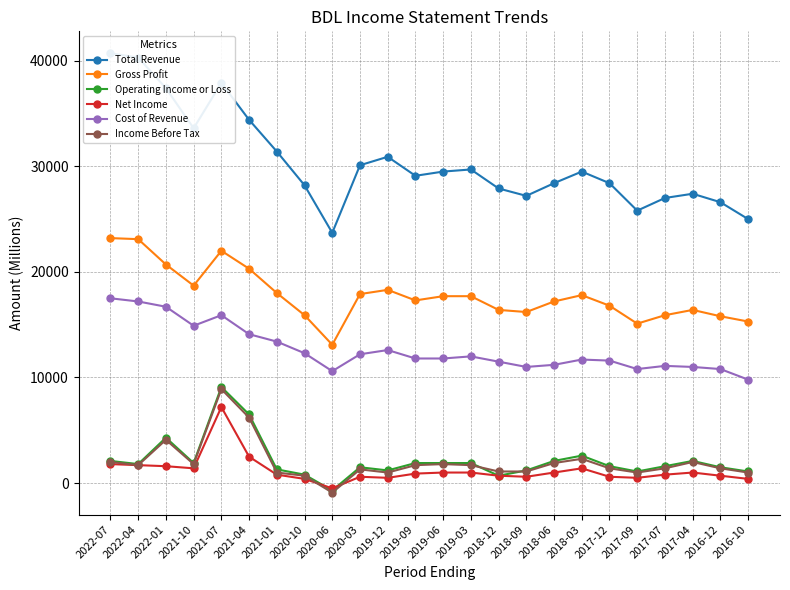

List the labels in order of Net Income value, largest first.

2021-07, 2021-04, 2022-07, 2022-04, 2022-01, 2021-10, 2018-03, 2019-06, 2019-03, 2018-06, 2017-04, 2019-09, 2021-01, 2017-07, 2018-12, 2016-12, 2020-03, 2018-09, 2017-12, 2019-12, 2017-09, 2020-10, 2016-10, 2020-06